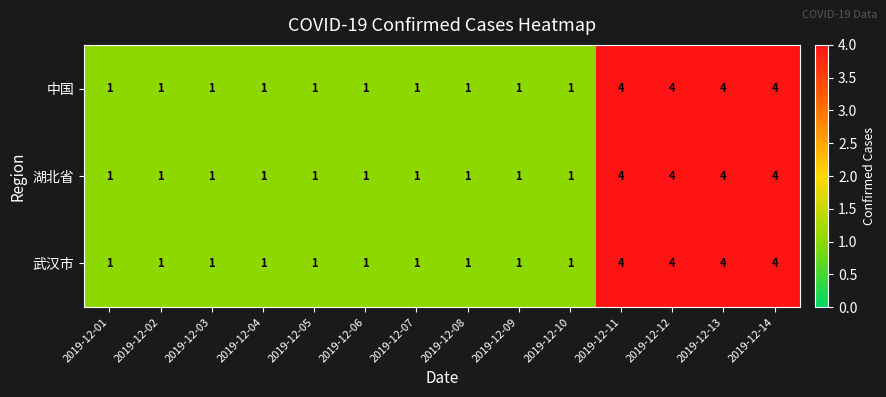

What is the greatest value displayed?

4